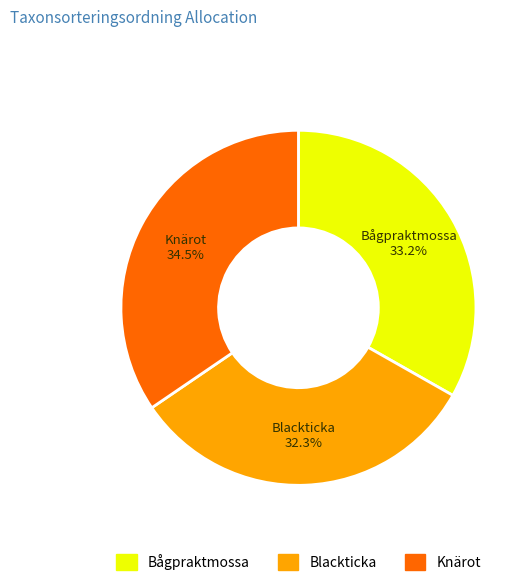

The Bågpraktmossa slice represents 33% of the pie. True or false?

True